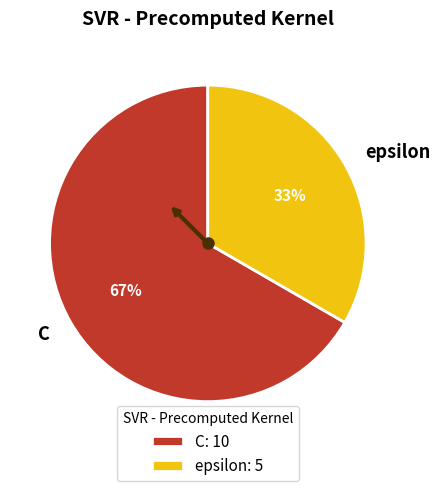

To the nearest percent, what is the average slice percentage?

50%